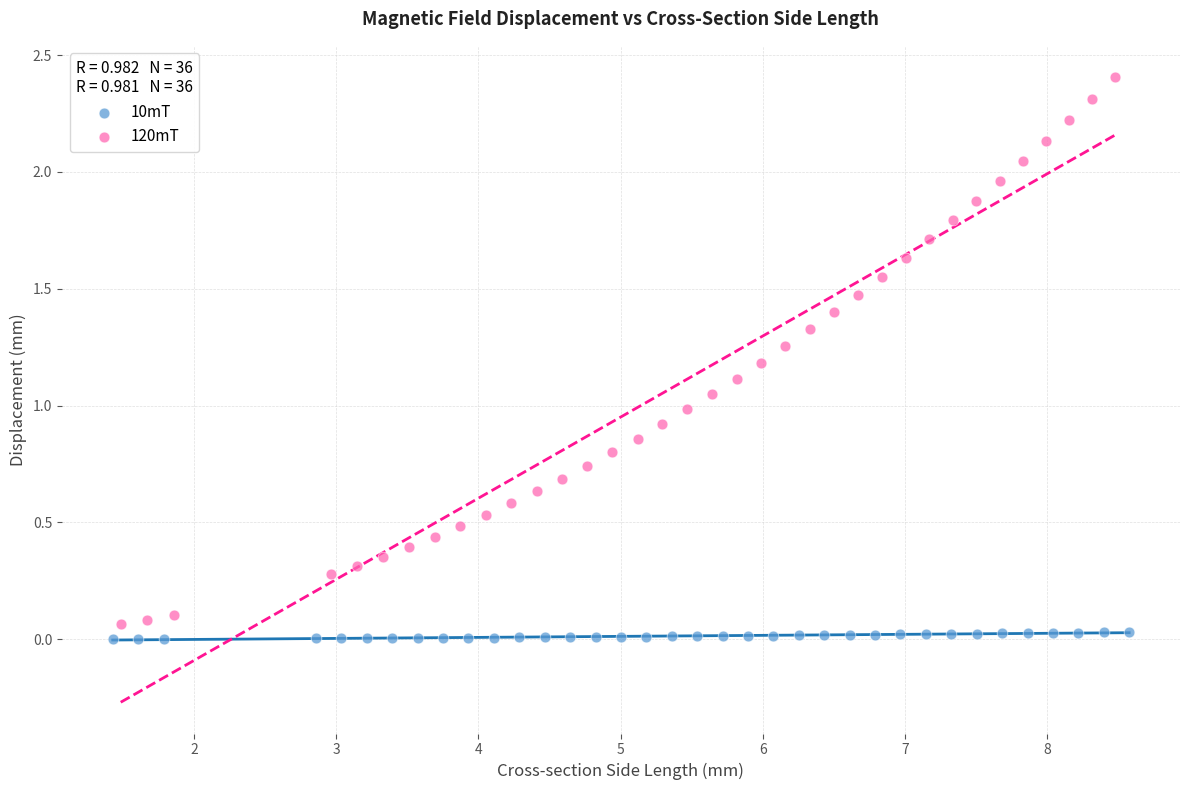

What are all the series names shown in the legend?

10mT, 120mT